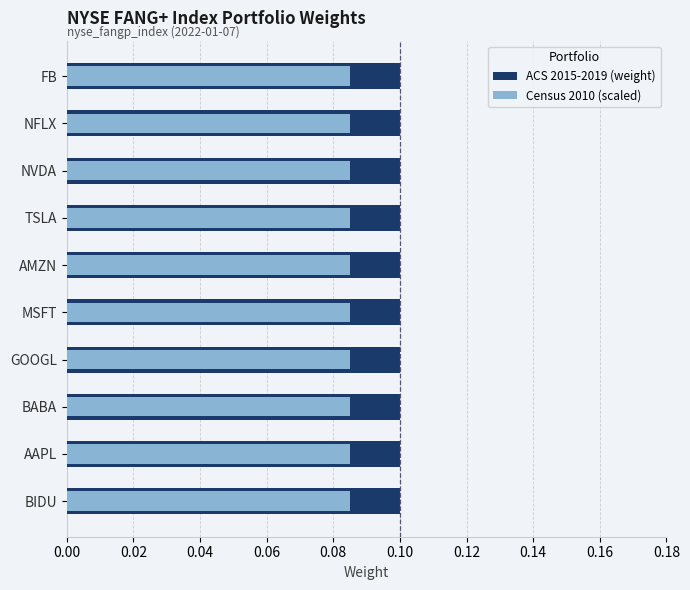

Is the value of ACS 2015-2019 (weight) at 0.00 greater than the value of Census 2010 (scaled) at 0.08?

Yes